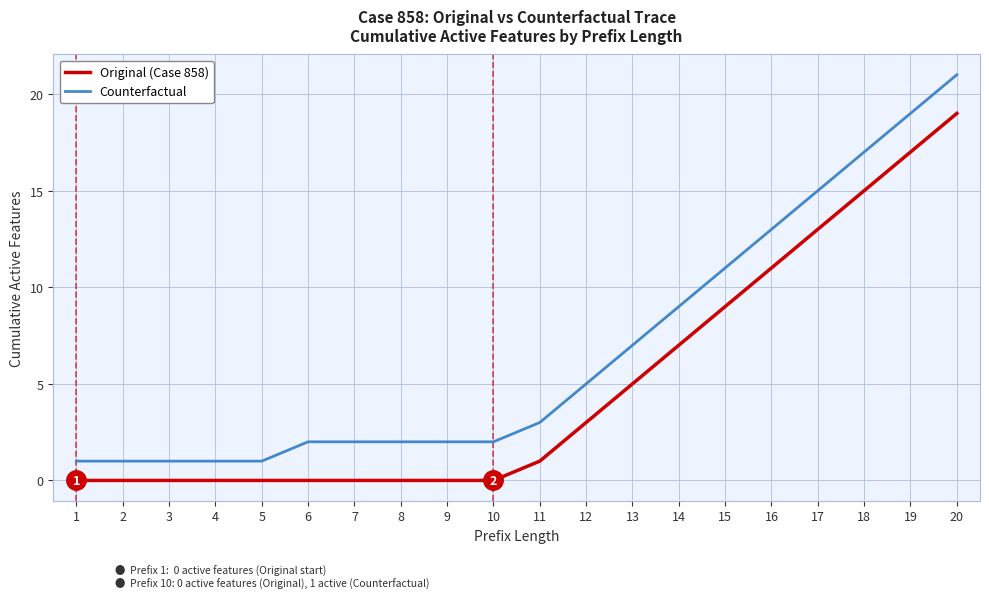

At 3, list the series in order from largest to smallest.

Counterfactual, Original (Case 858)